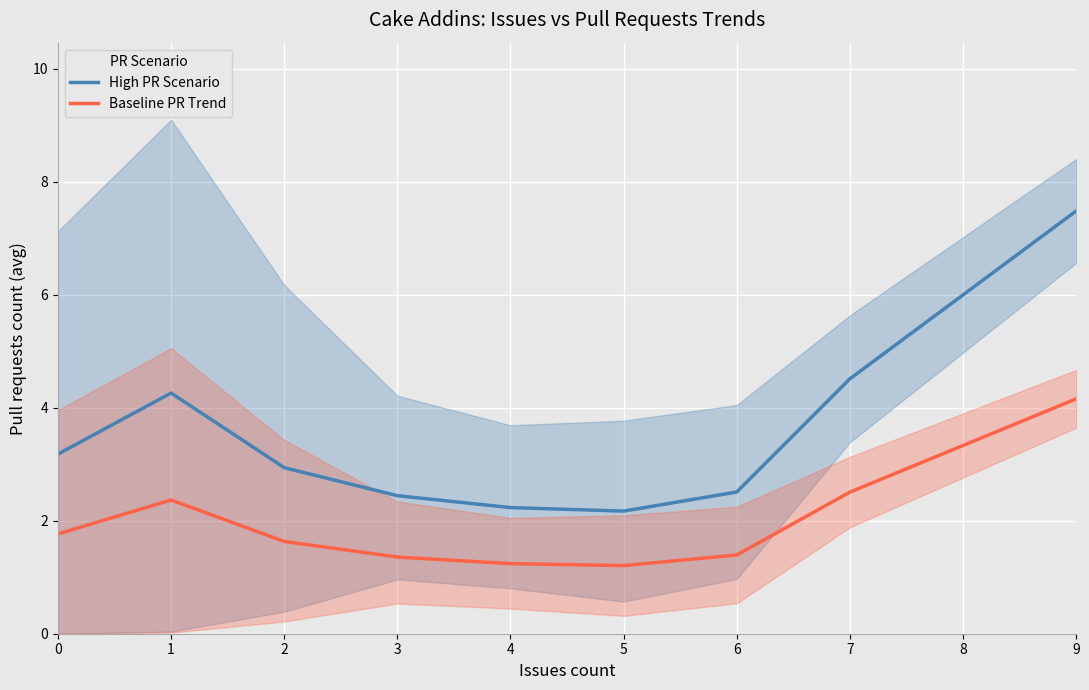

What is the lowest value of the Baseline PR Trend series?

1.2